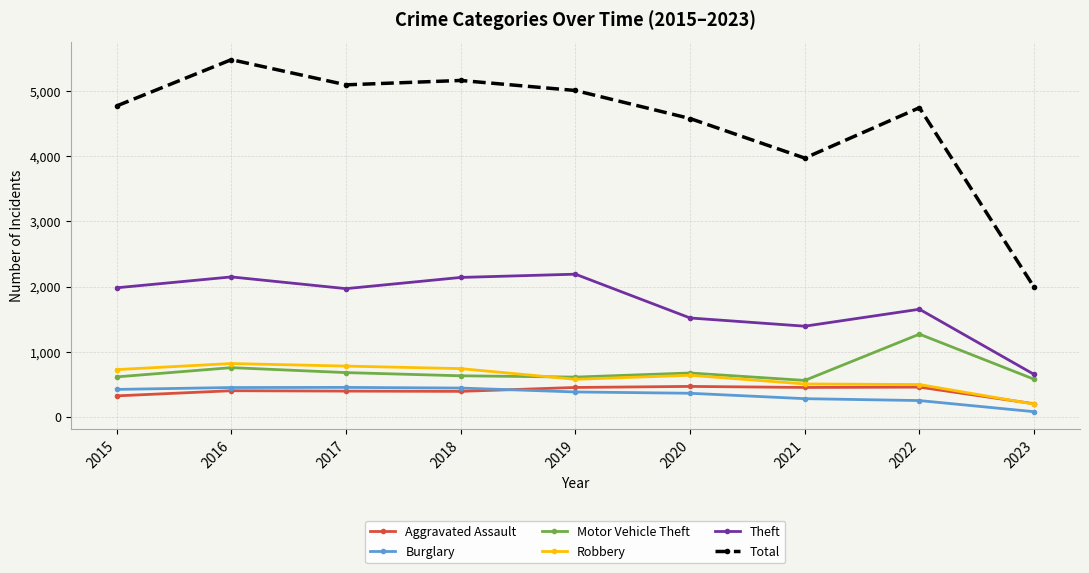

What is the sum of all Aggravated Assault values?

3544